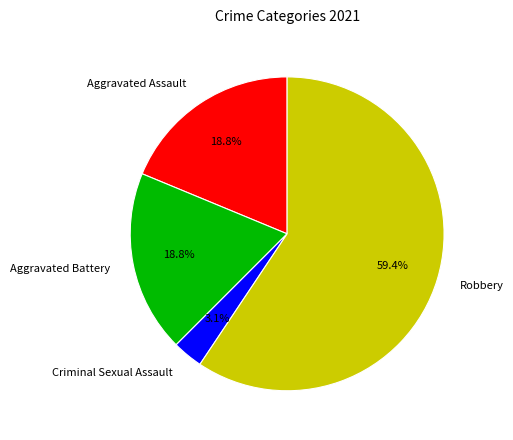

To the nearest percent, what is the combined percentage of Aggravated Assault and Criminal Sexual Assault?

22%